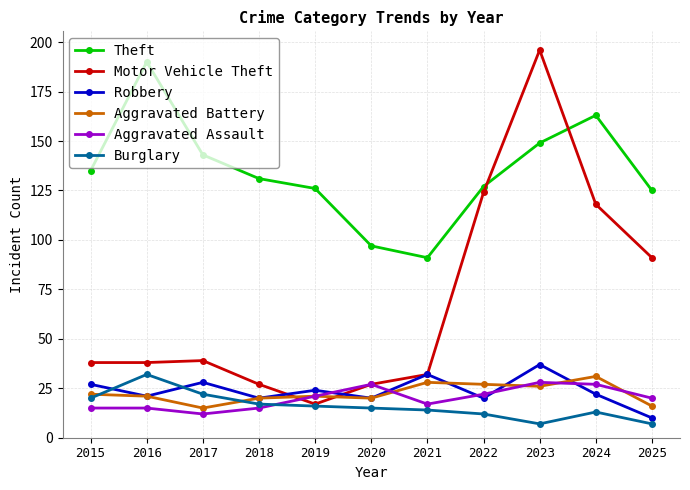

True or false: Robbery and Aggravated Assault intersect in this chart.

True